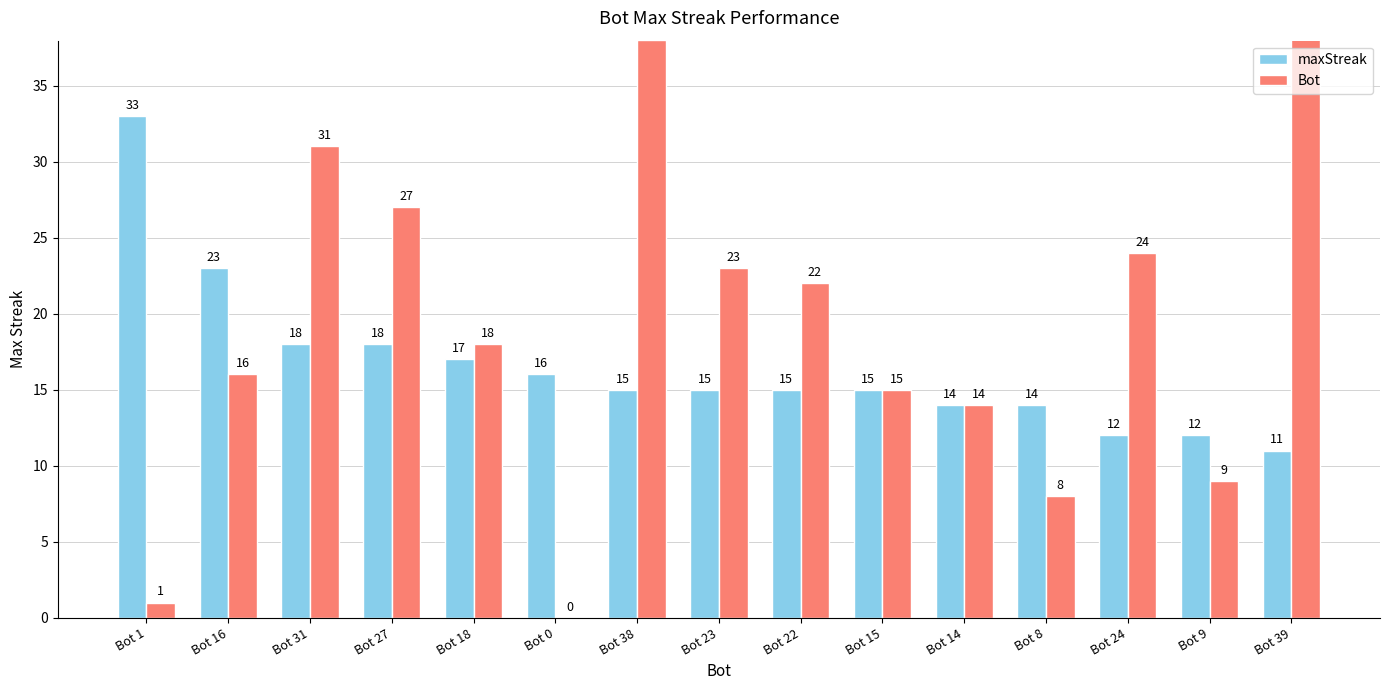

Reading left to right, what are all the values shown in this chart?

maxStreak: 33	23	18	18	17	16	15	15	15	15	14	14	12	12	11
Bot: 1	16	31	27	18	0	38	23	22	15	14	8	24	9	39